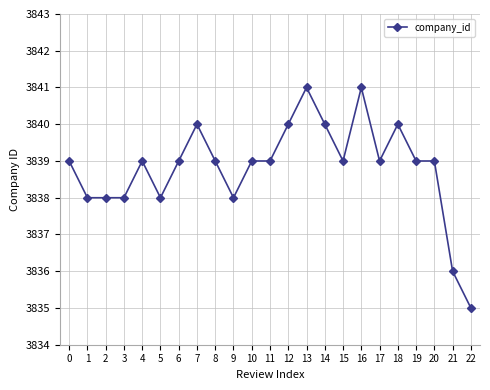

True or false: the data has more than 1 interior local peaks.

True